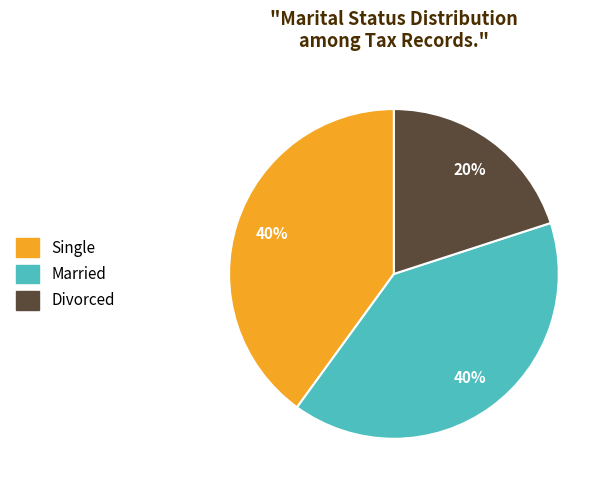

Which has a higher value, Divorced or Single?

Single